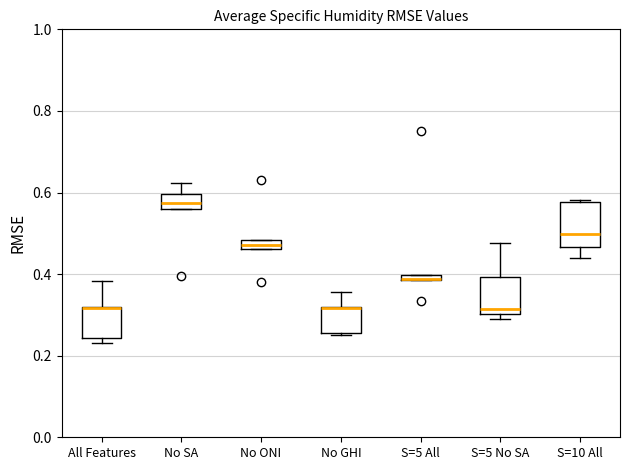

Where does the median line of the box for S=5 No SA sit on the y-axis? The values are not printed on the chart, so give them approximately, as read against the axis.

0.32